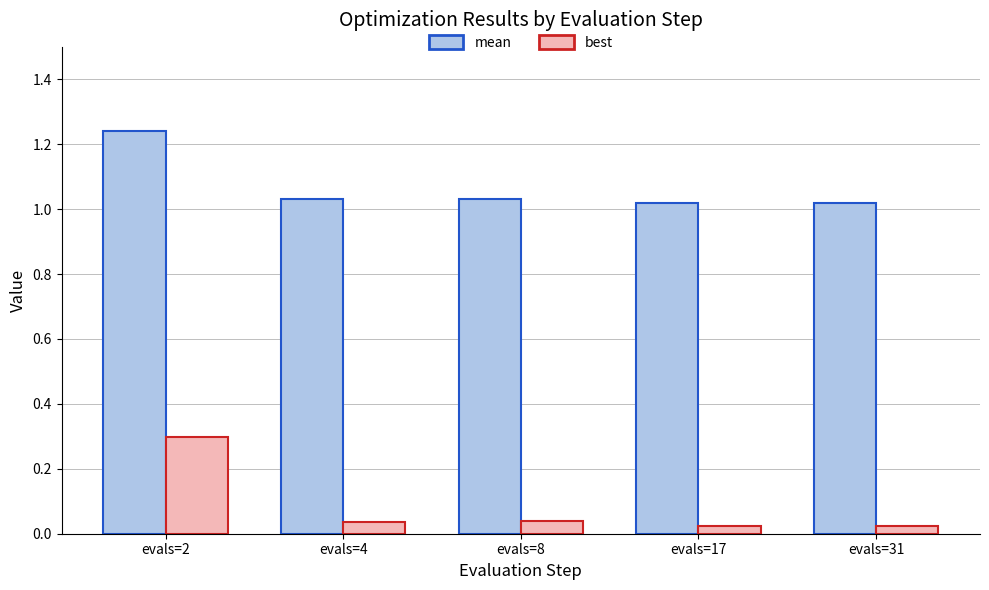

Rank the series by their average value, from highest to lowest.

mean, best